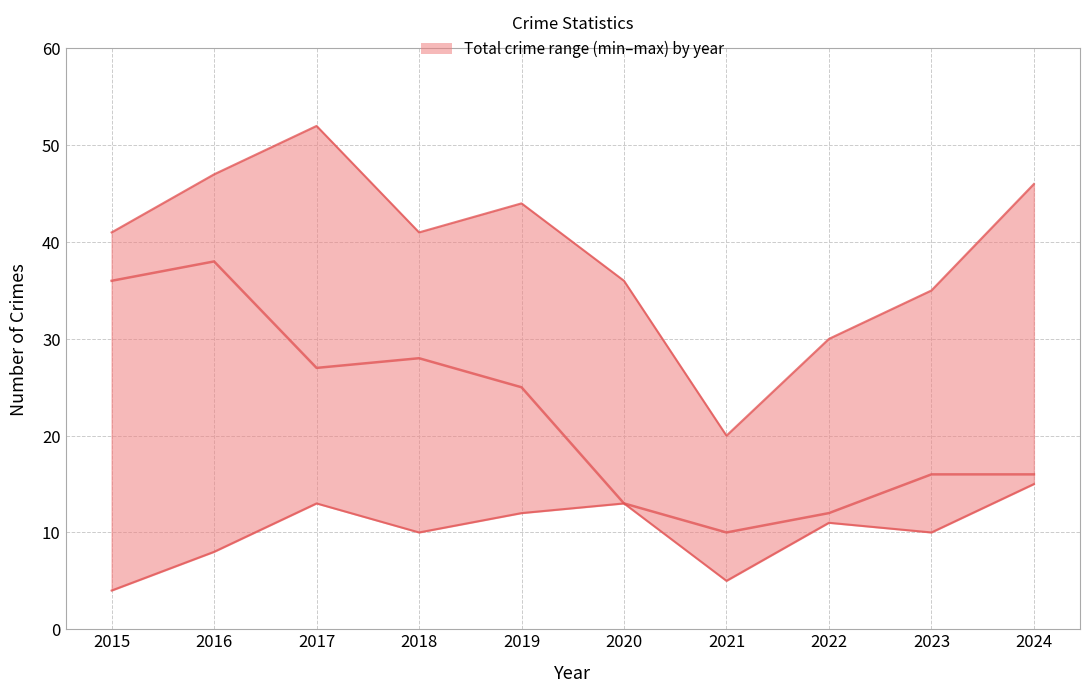

Rank the categories by value from lowest to highest.

2021, 2022, 2020, 2023, 2024, 2019, 2017, 2018, 2015, 2016